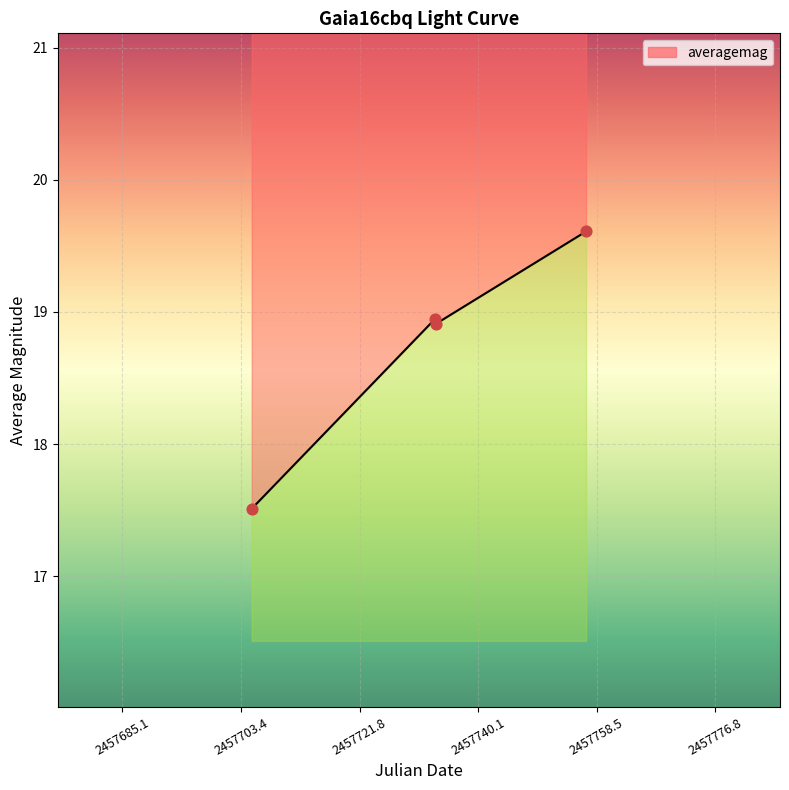

What is the ratio of the value at 2016-12-11 to the value at 2016-12-11?

1.0